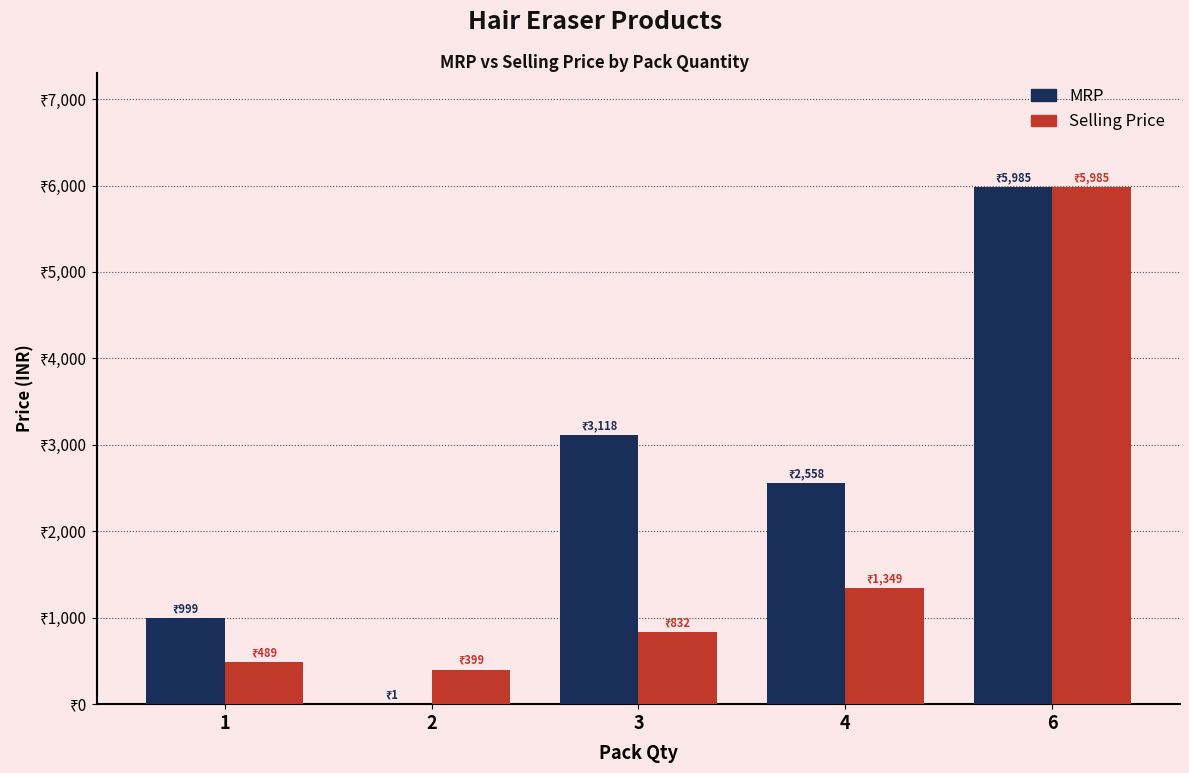

Which series has the widest spread of values?

MRP